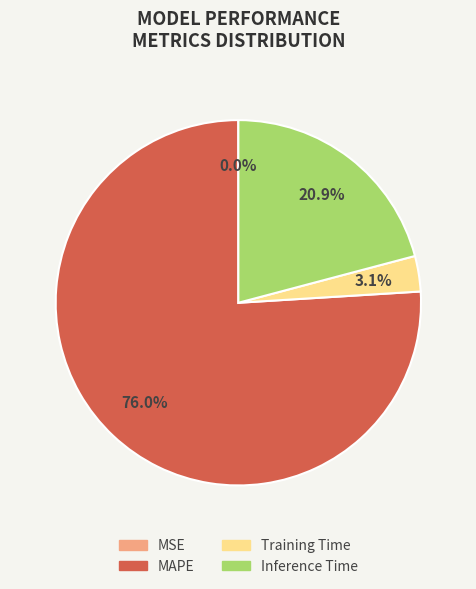

Does any single category account for the majority?

Yes